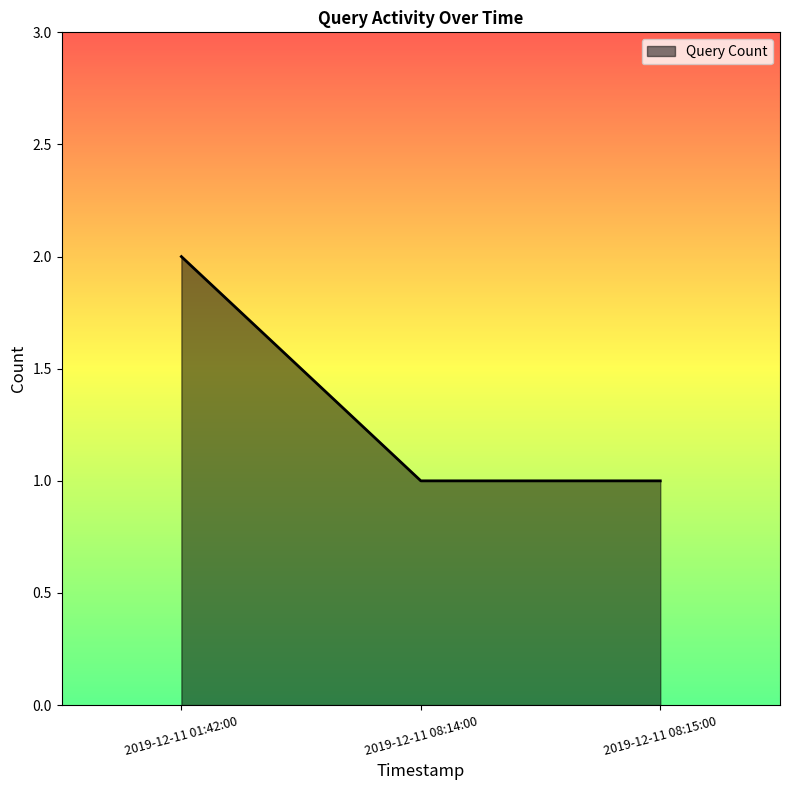

What position from the left is 2019-12-11 08:15:00?

3